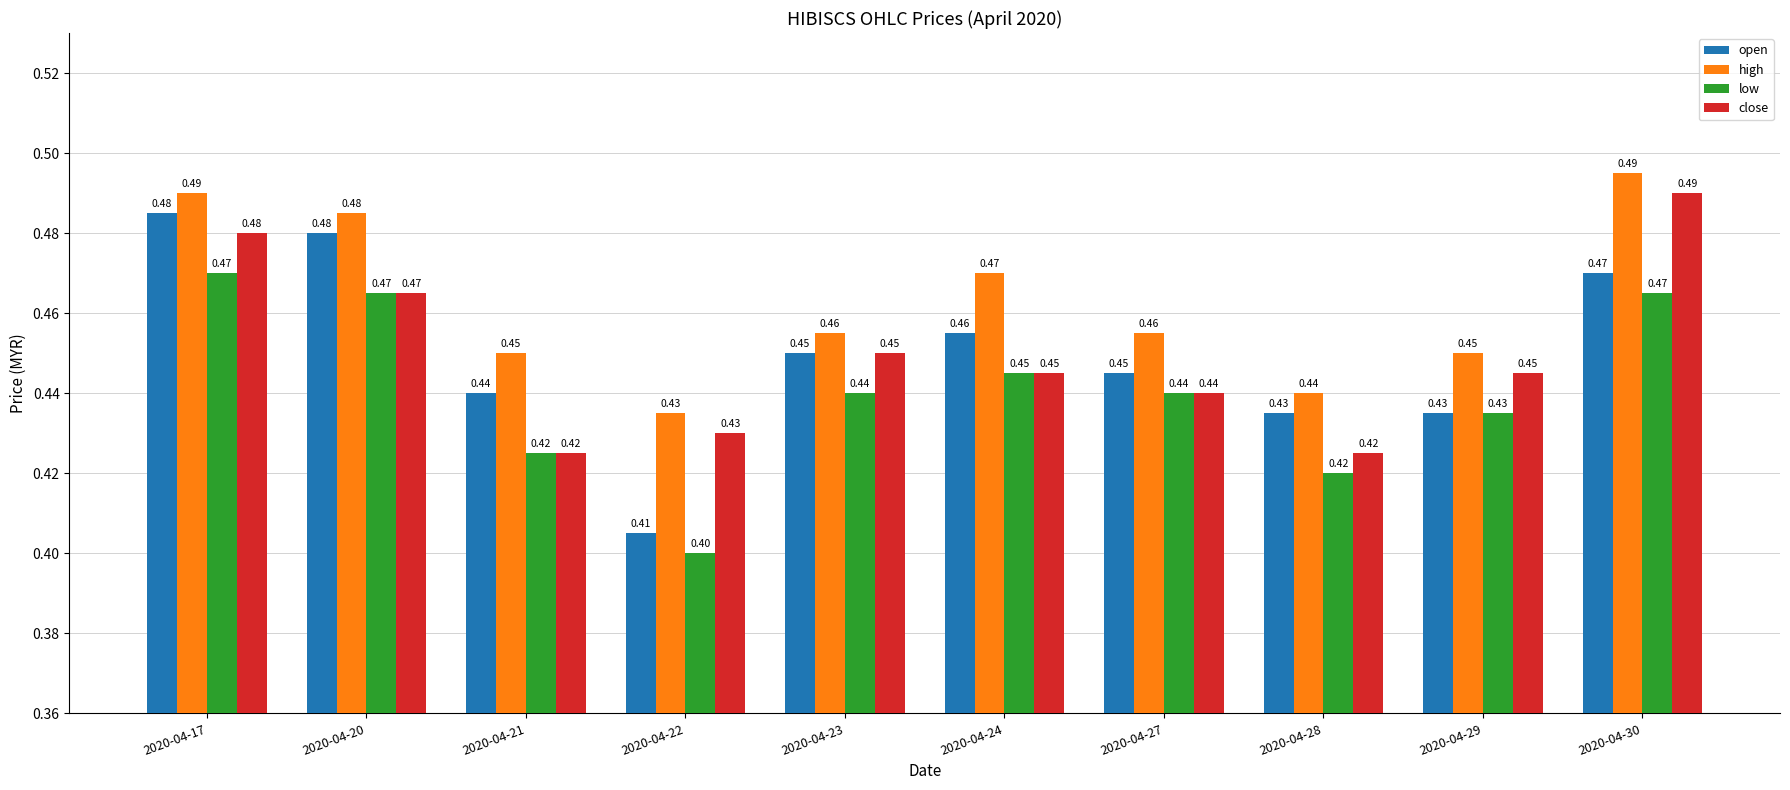

At how many categories does at least one series exceed 0?

10